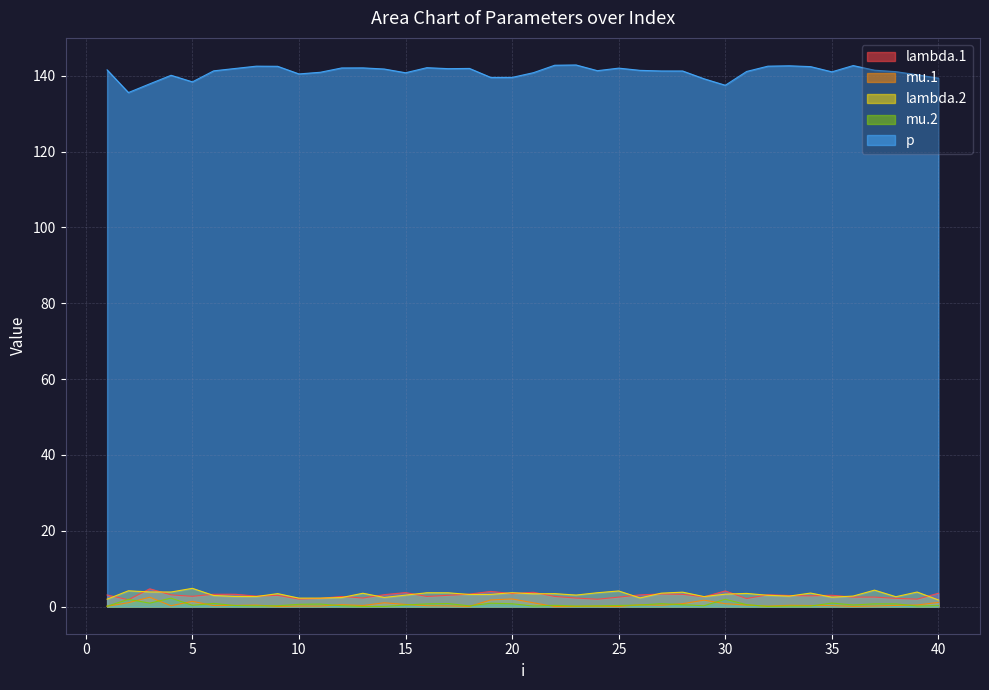

The value of lambda.2 at 27 is 1.4. True or false?

False